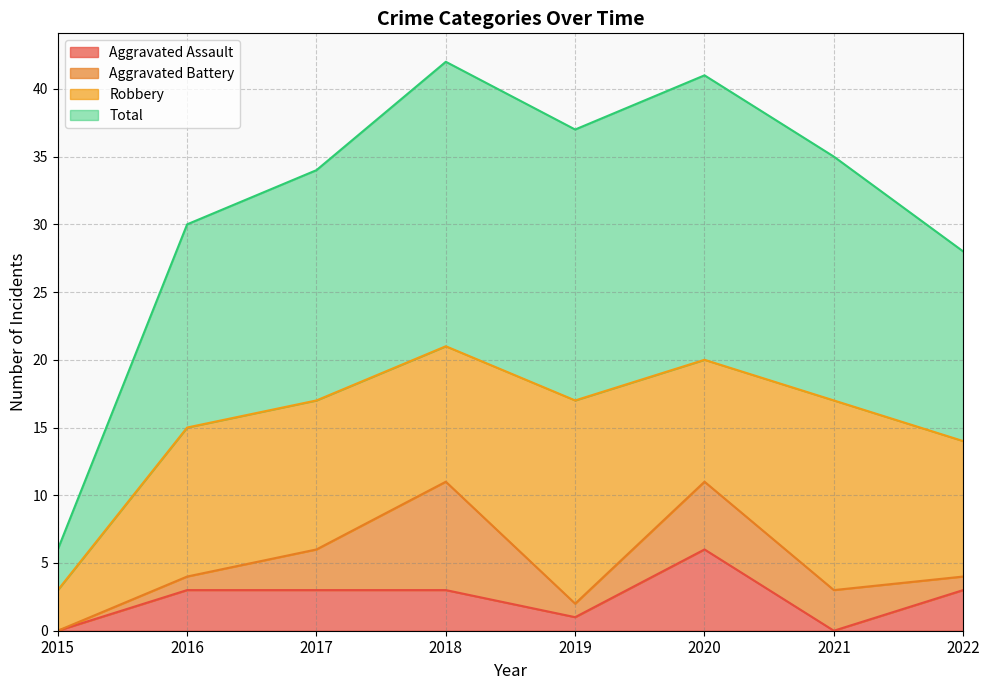

What is the value of the Aggravated Assault point at the 8th from the left?

3